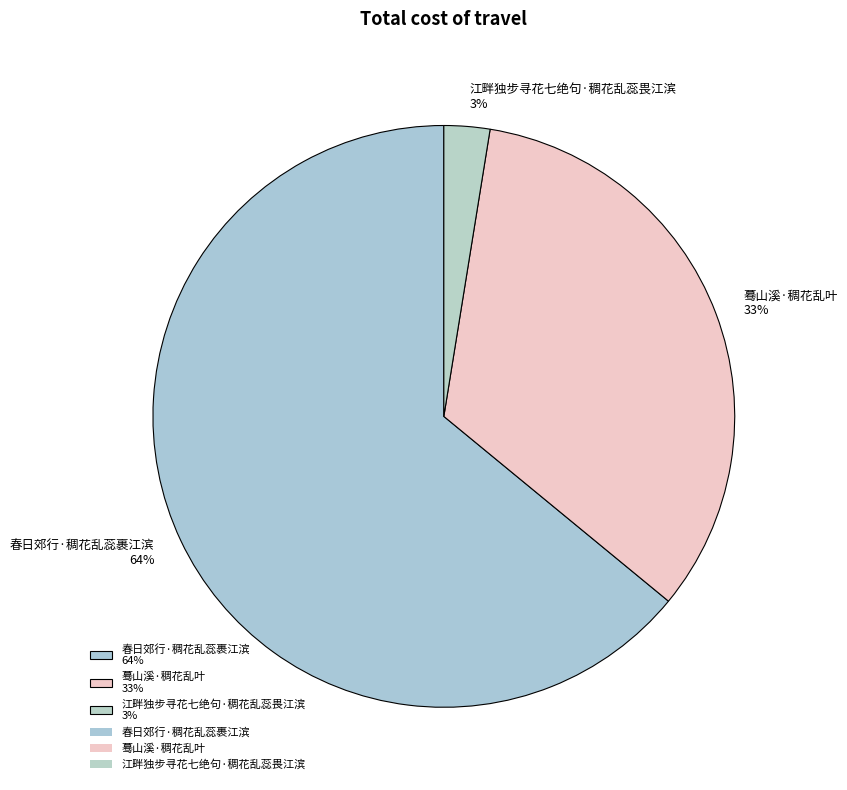

Which slice is the largest?

春日郊行·稠花乱蕊裹江滨